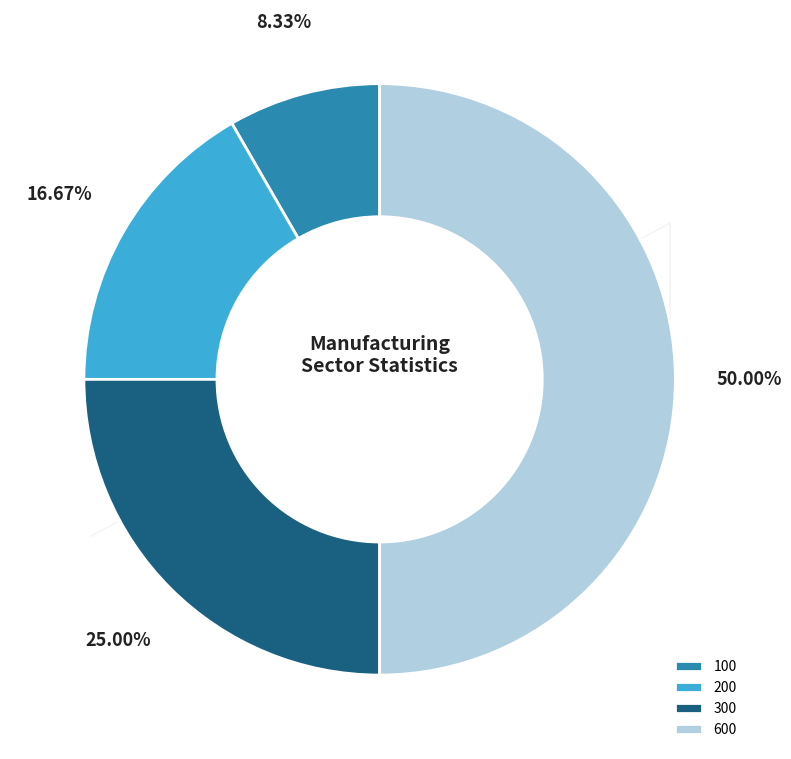

Rank the categories by value from highest to lowest.

600, 300, 200, 100